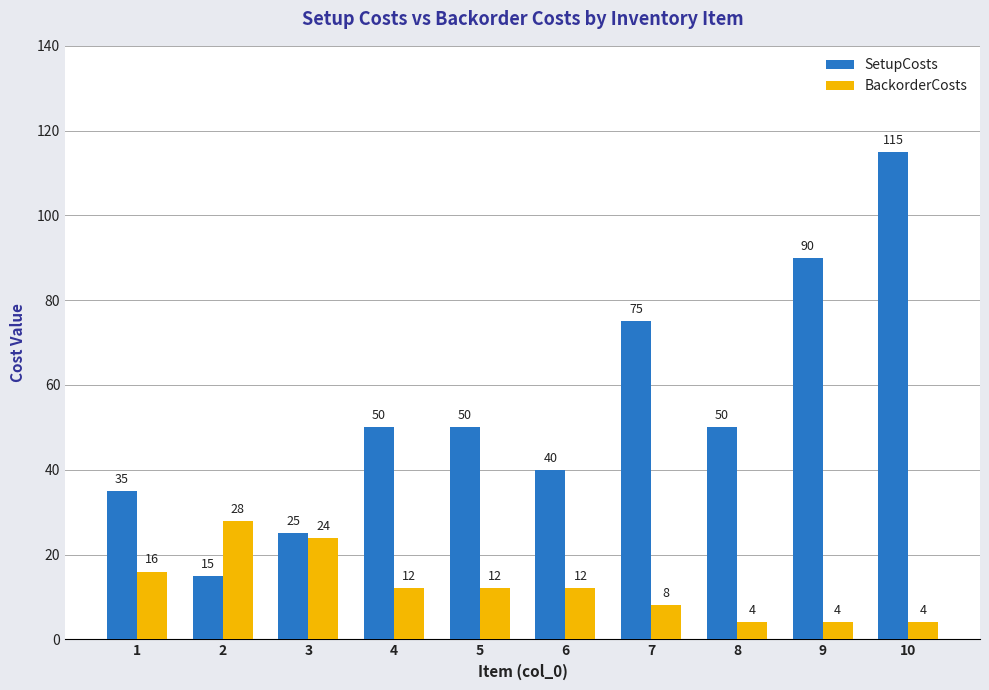

Which series has the largest range (max minus min)?

SetupCosts